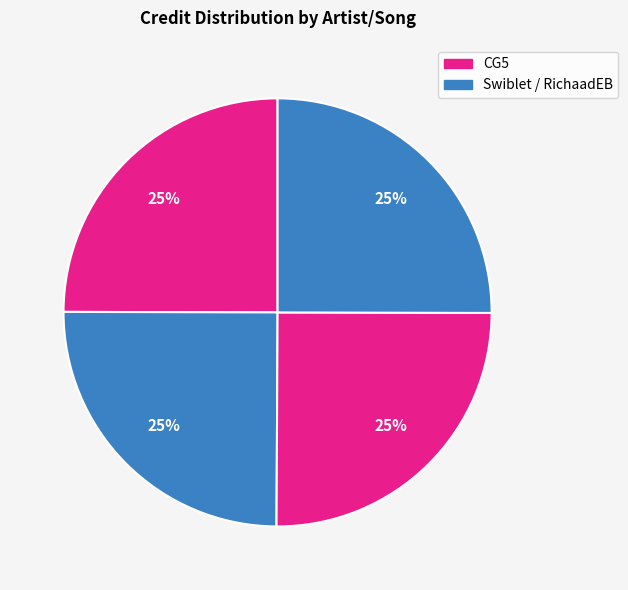

Is there any slice that represents more than half of the pie?

No